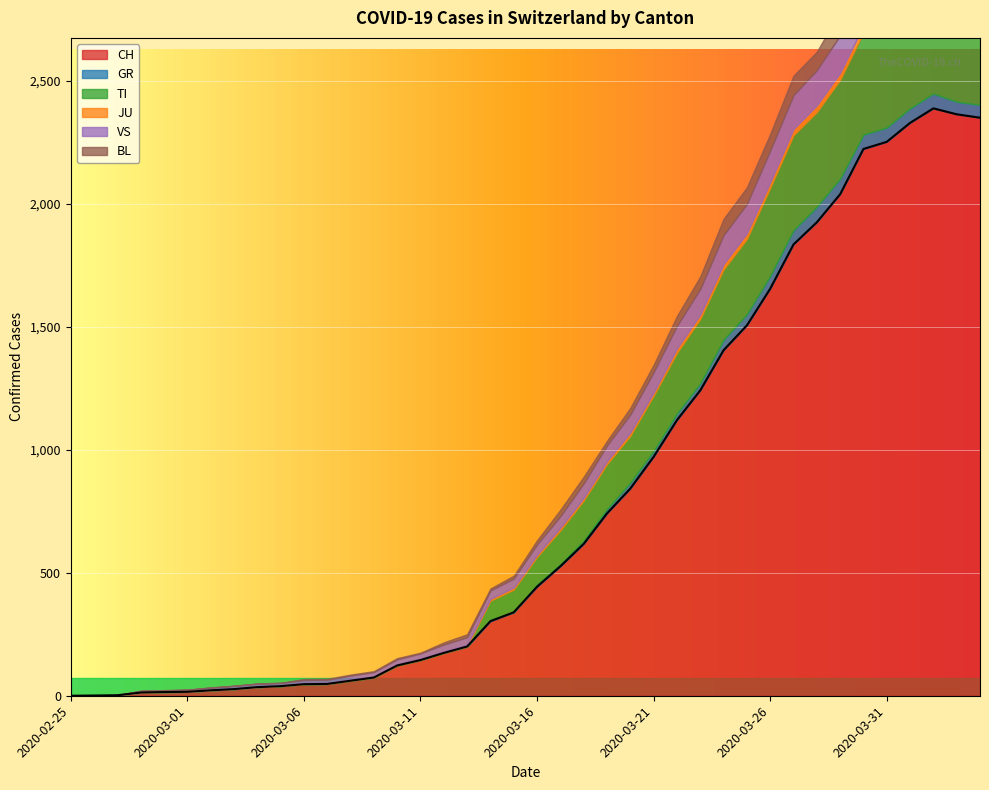

Is it true that VS equals 3 at 2020-02-28?

False